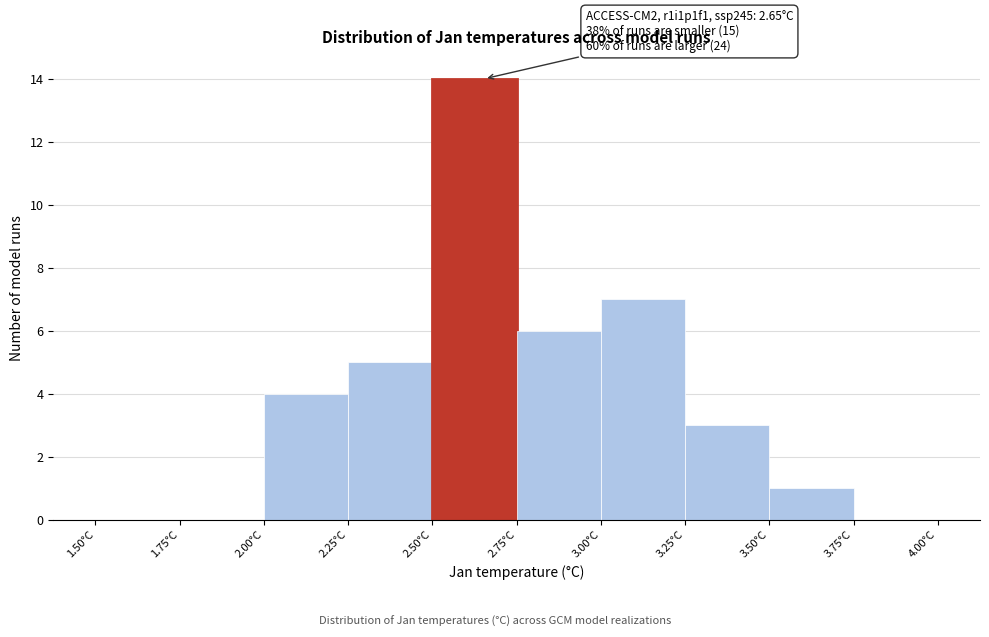

Which range on the x-axis has the tallest bar?

2.50 to 2.75